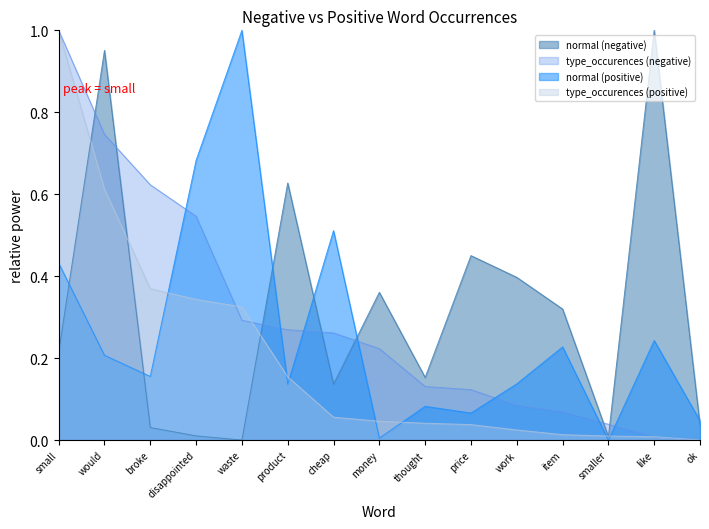

True or false: type_occurences (negative) has more than 2 interior local peaks.

False